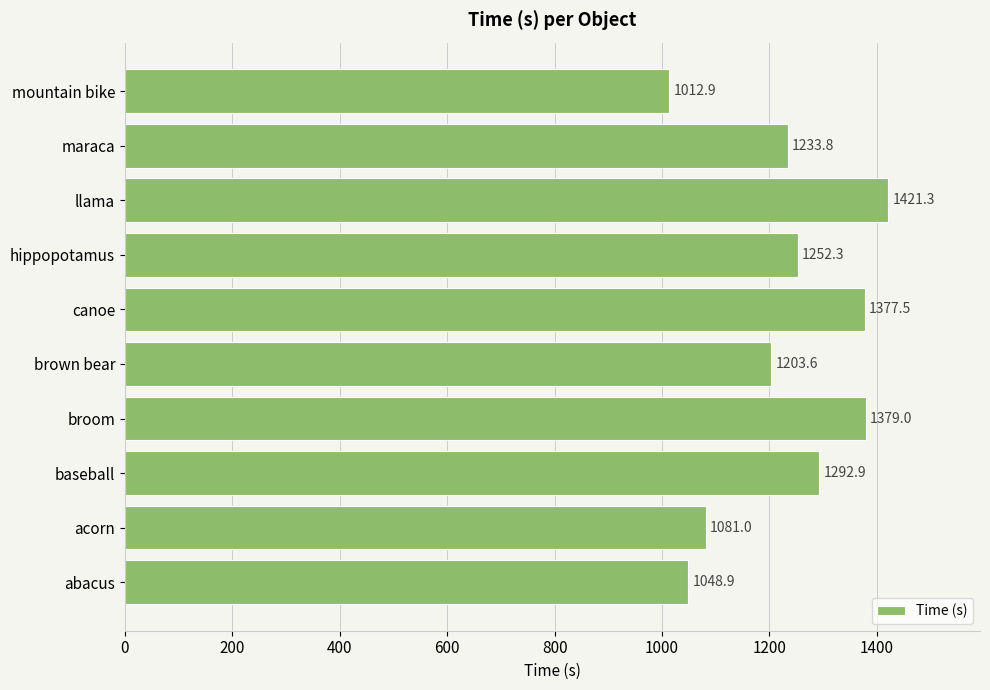

How many bars are there in total?

10